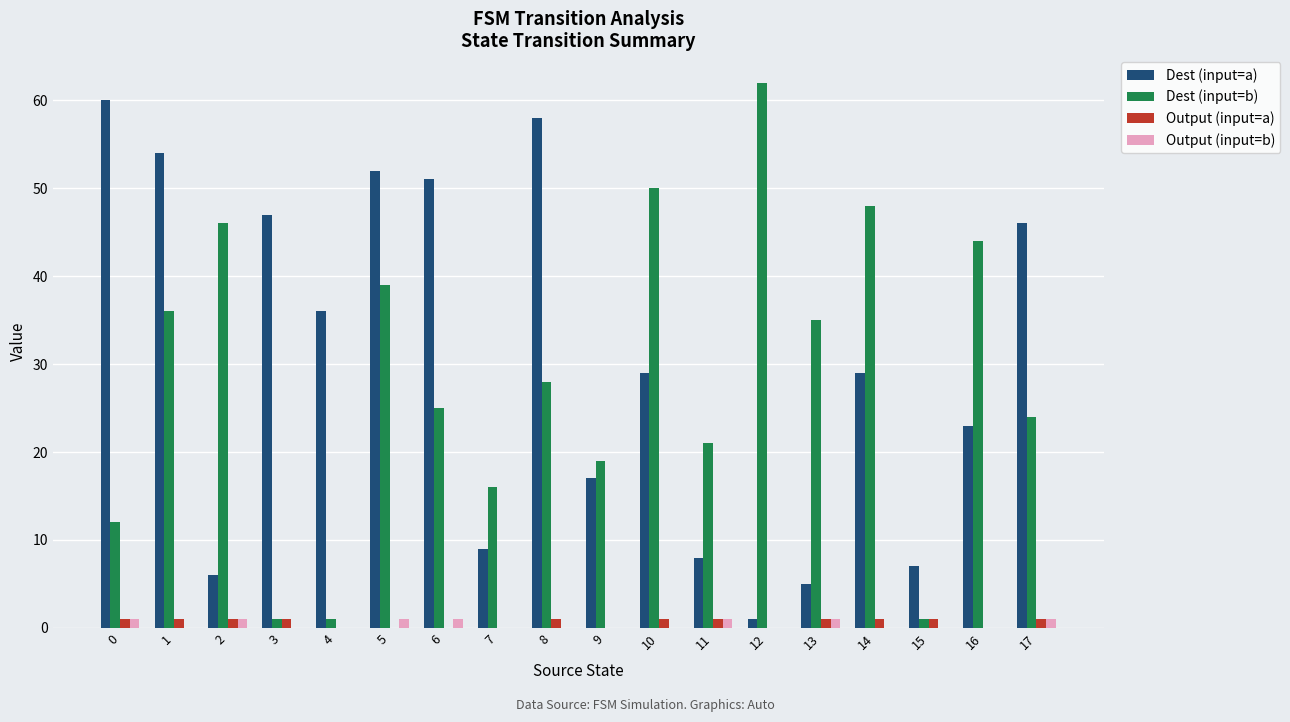

Is the value of Dest (input=b) at 16 greater than the value of Dest (input=a) at 4?

Yes